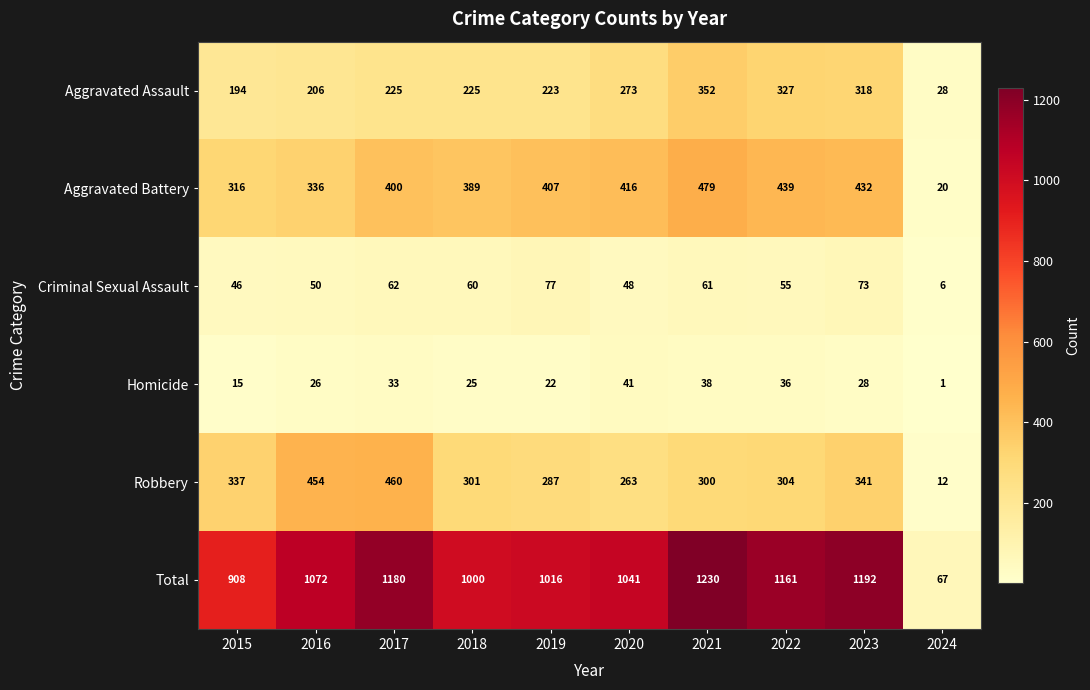

What is the maximum value shown in the chart?

1230